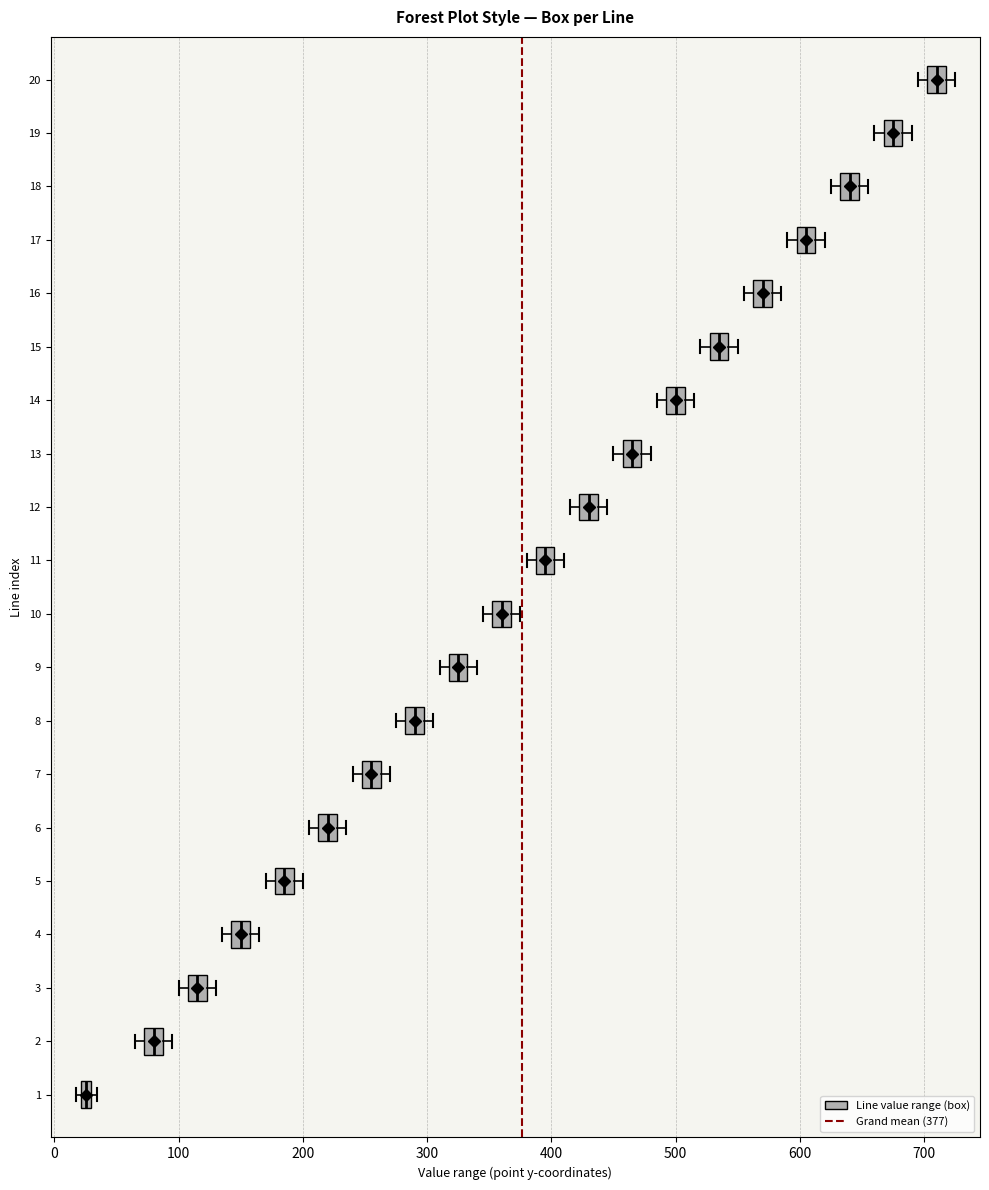

Which box has the furthest to the right median line?

20